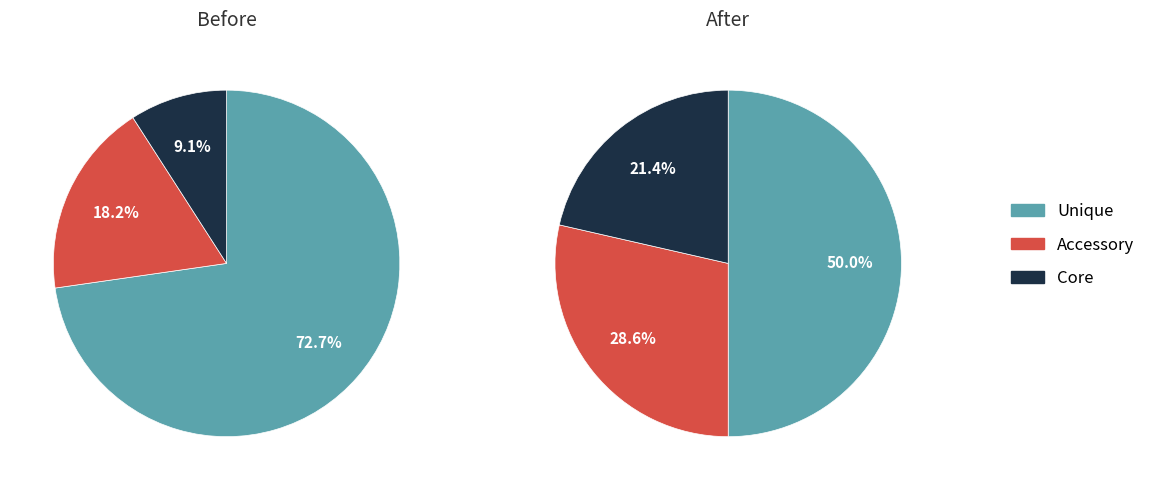

How many slices are in this pie chart?

6